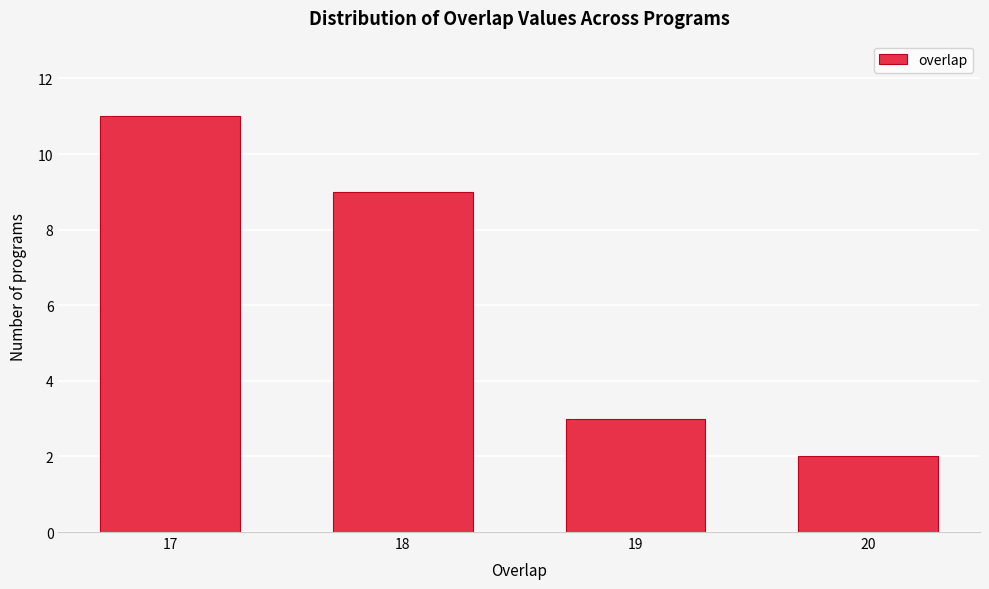

Reading left to right, extract all data points from this chart.

17=11	18=9	19=3	20=2